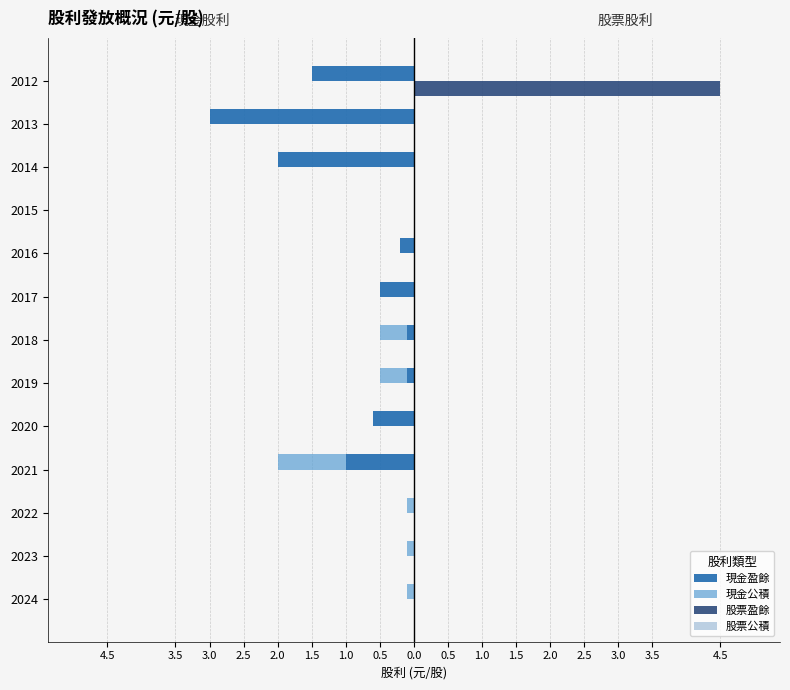

What is the greatest value displayed?

4.5